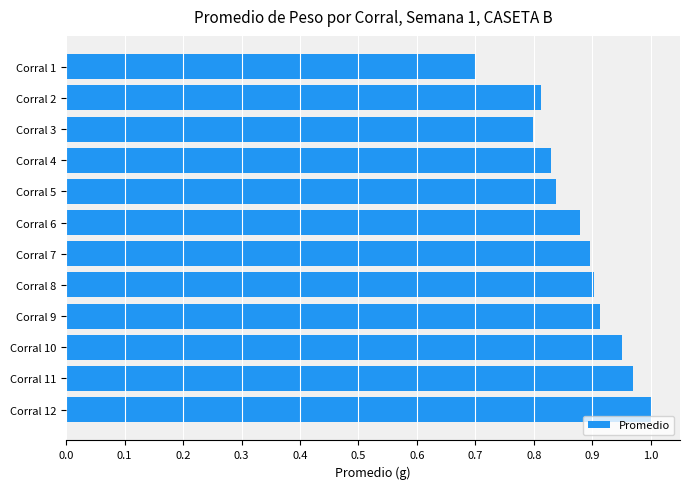

What is the smallest value displayed?

0.7